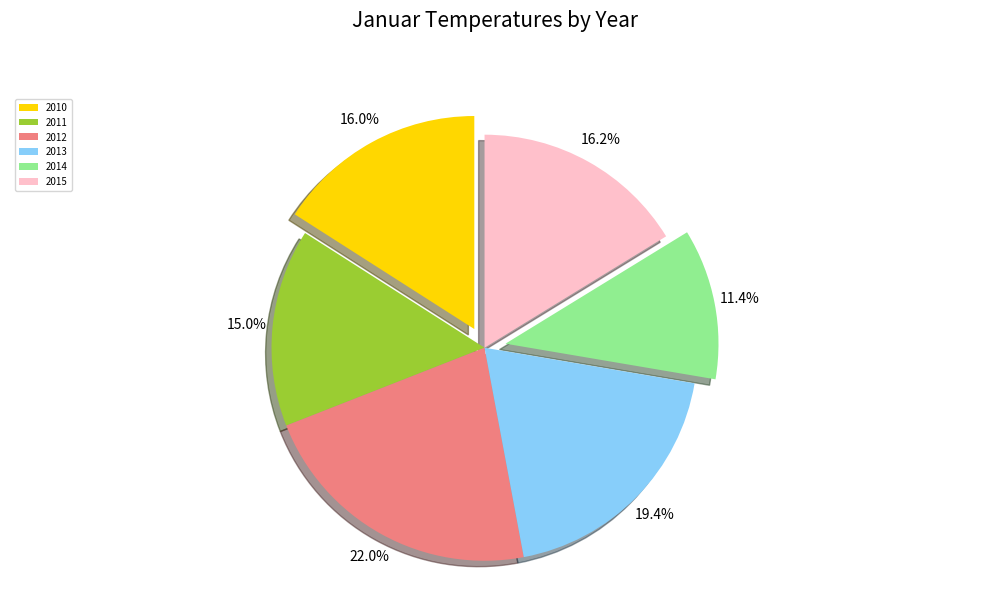

What portion of the pie excludes 2013?

80.6%